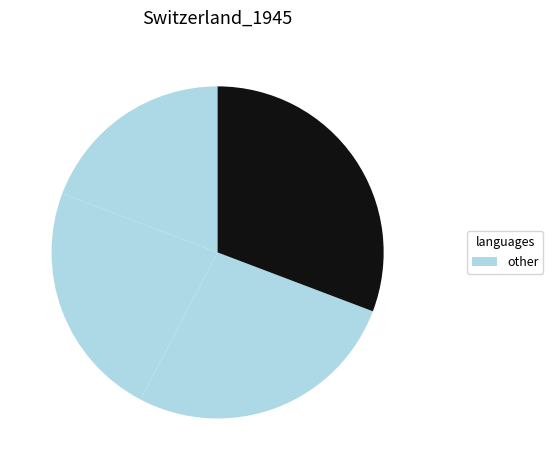

How many slices are in this pie chart?

4